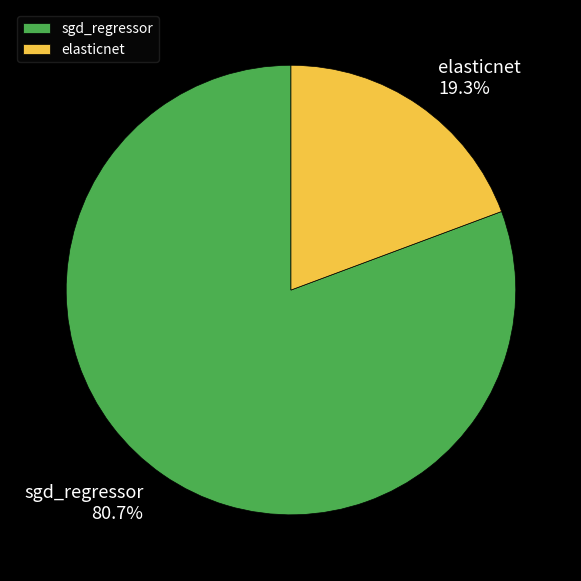

Which category has the biggest portion of the pie?

sgd_regressor